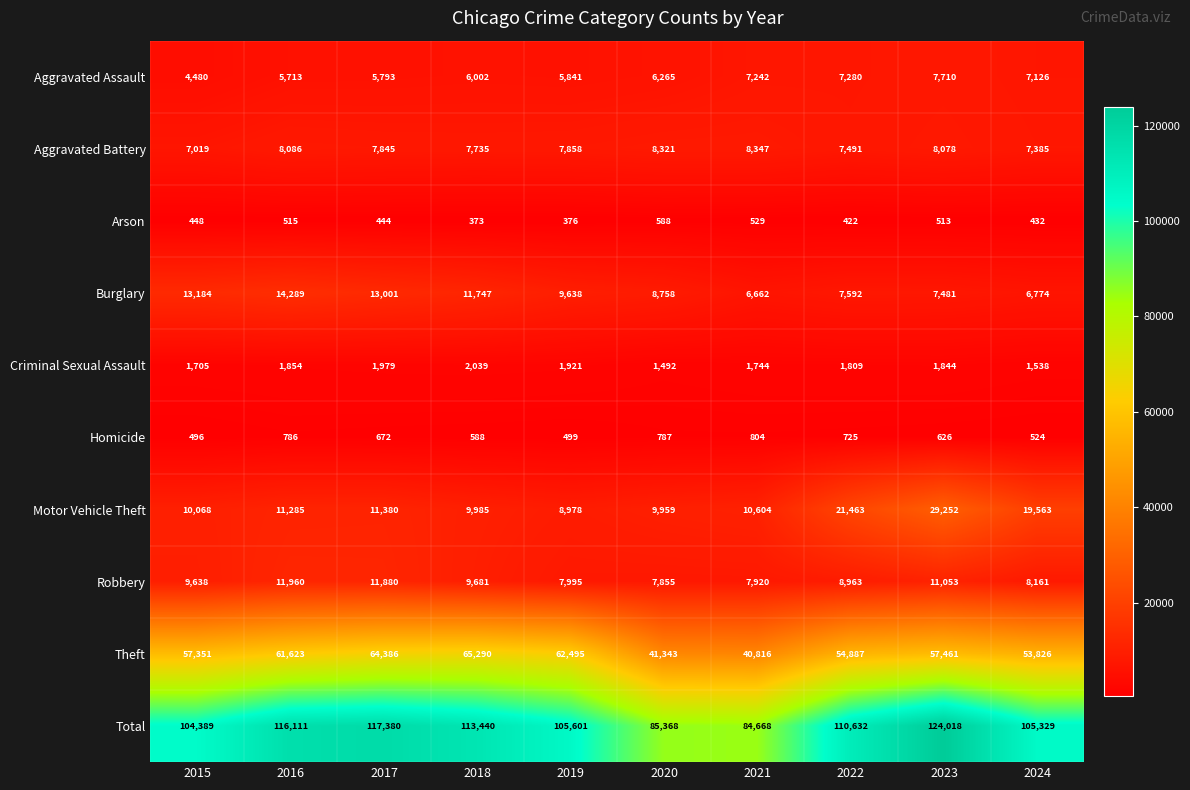

Which series has the largest range (max minus min)?

Total